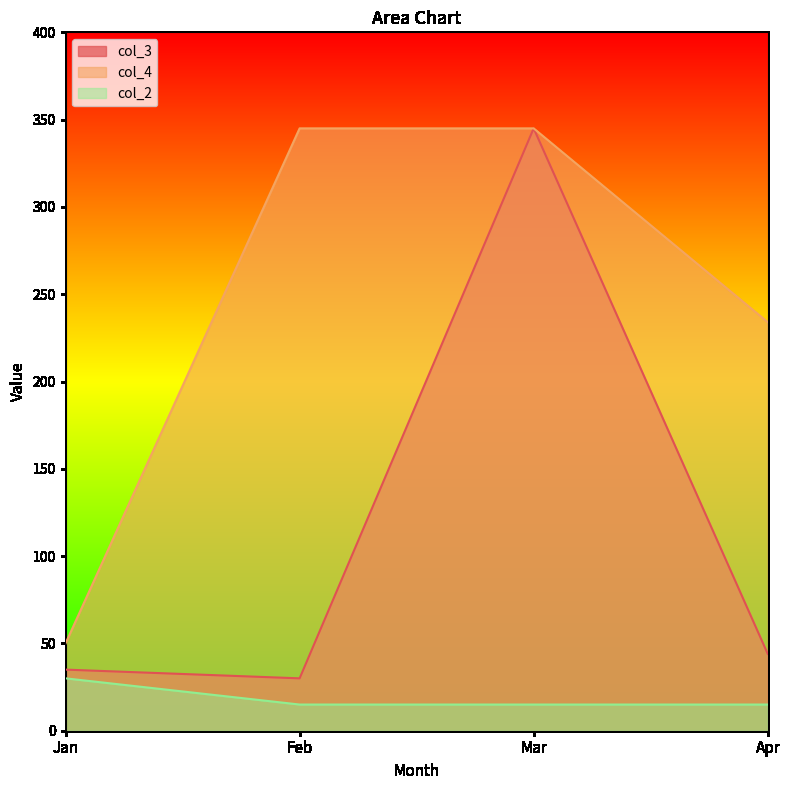

Rank the series by their maximum value, from highest to lowest.

col_3, col_4, col_2